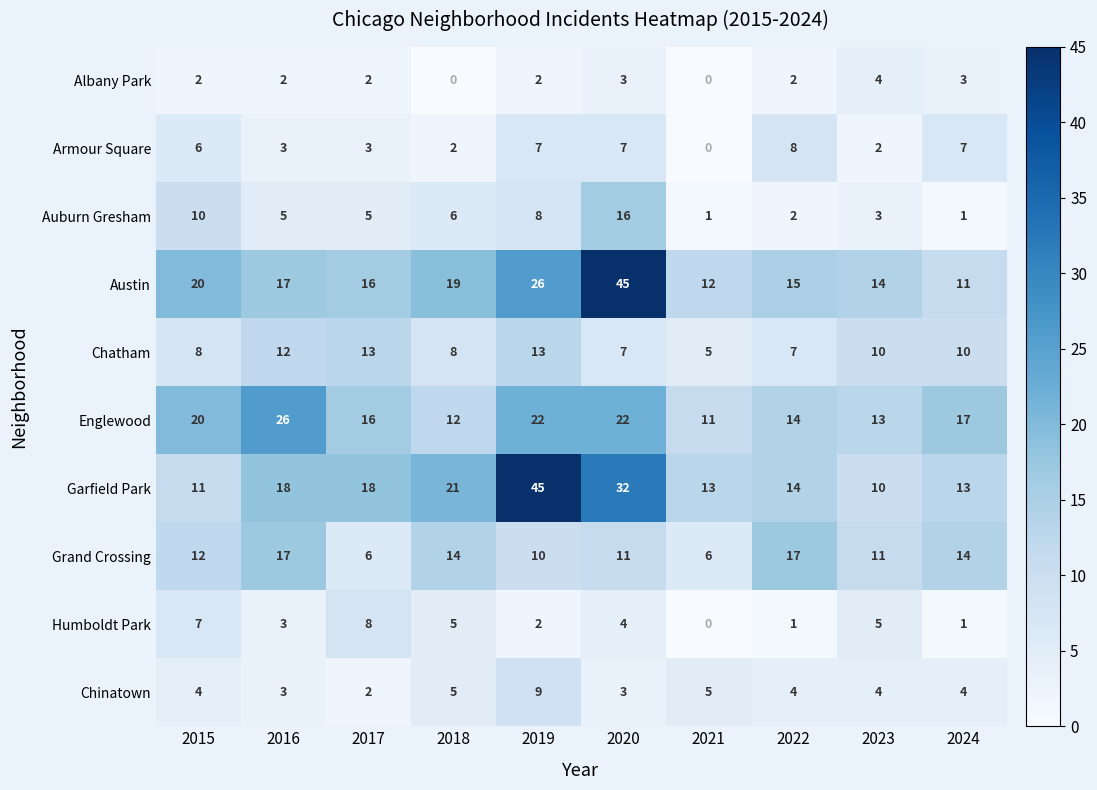

What is the total value across all series at 2016?

106